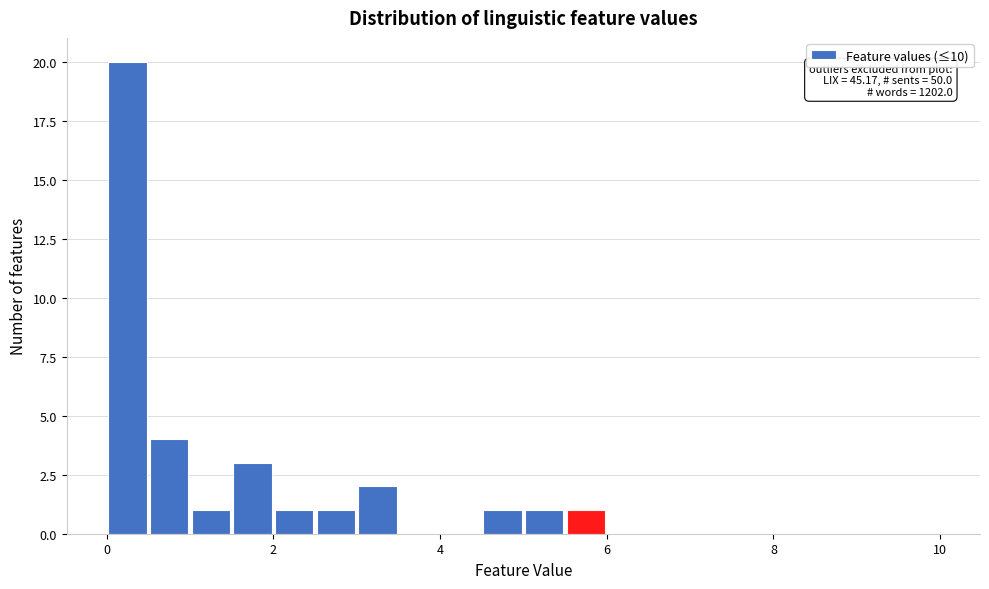

Read against the x-axis, roughly where is the centre of the tallest bar?

0.2